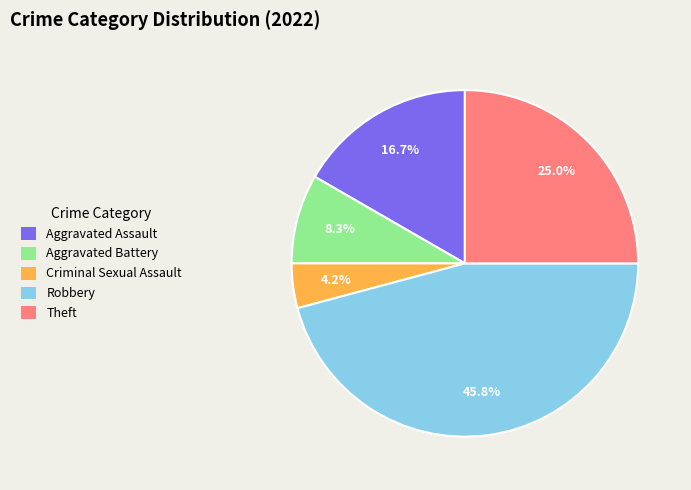

How many slices are in this pie chart?

5